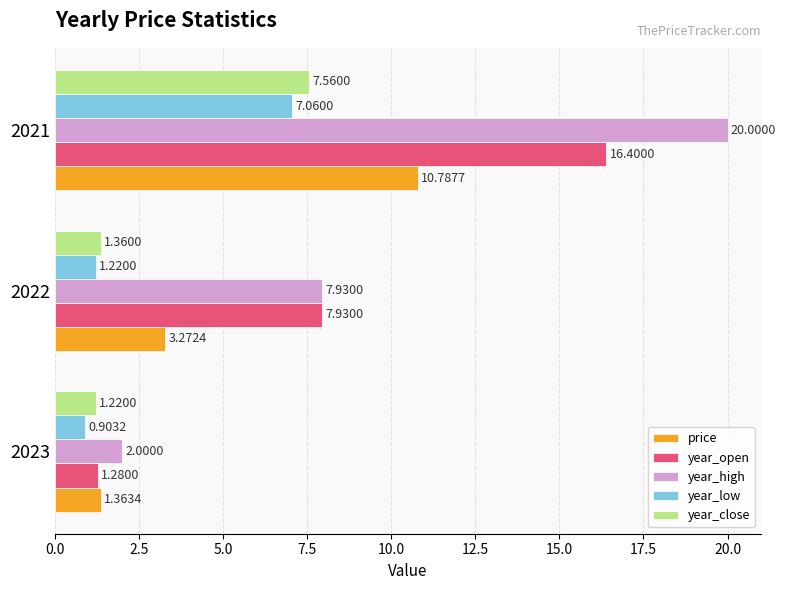

What is the lowest value of the year_high series?

2.0